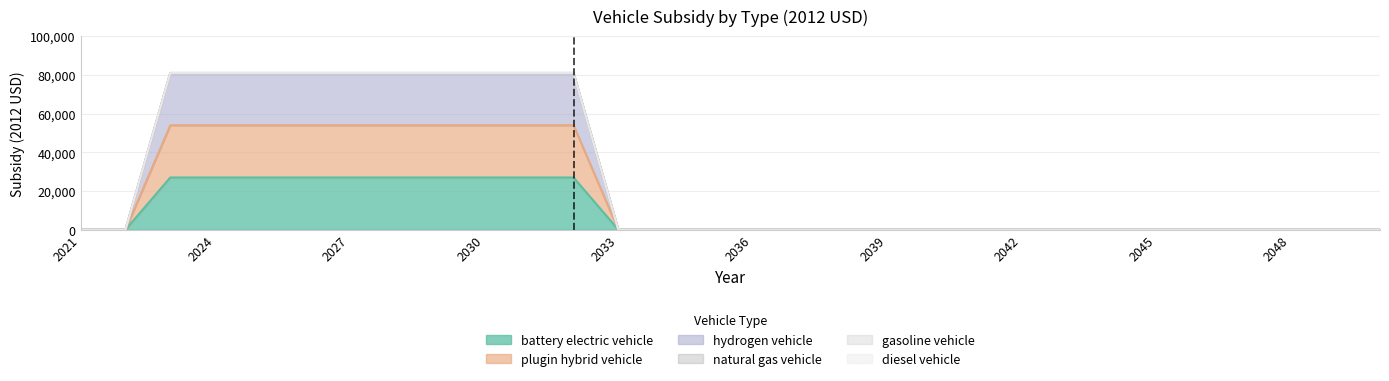

Does the chart have visible grid lines?

Yes